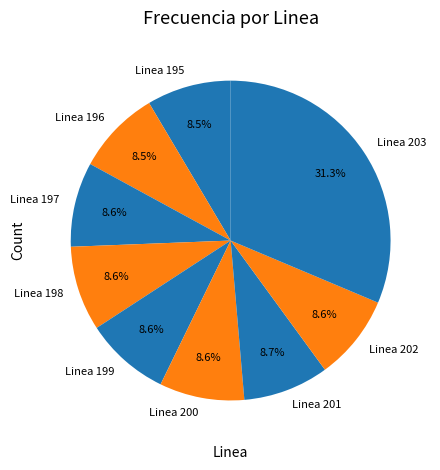

Approximately how many times larger is the value at Linea 196 compared to Linea 202?

1.0